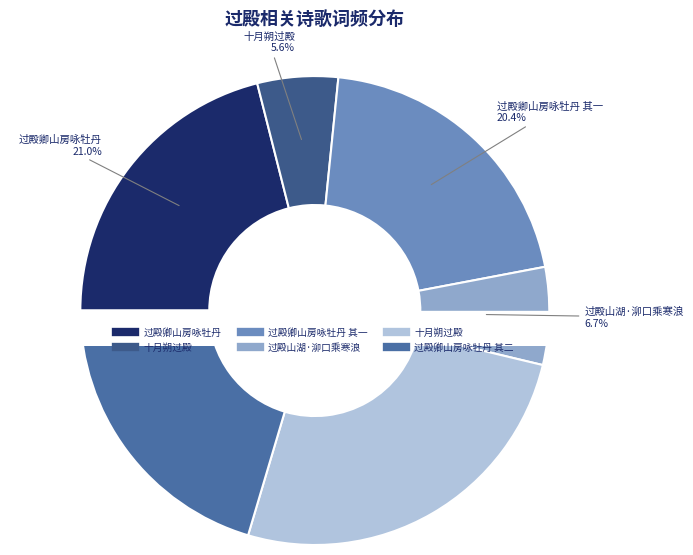

What portion of the pie excludes 过殿山湖·泖口乘寒浪?

93.3%